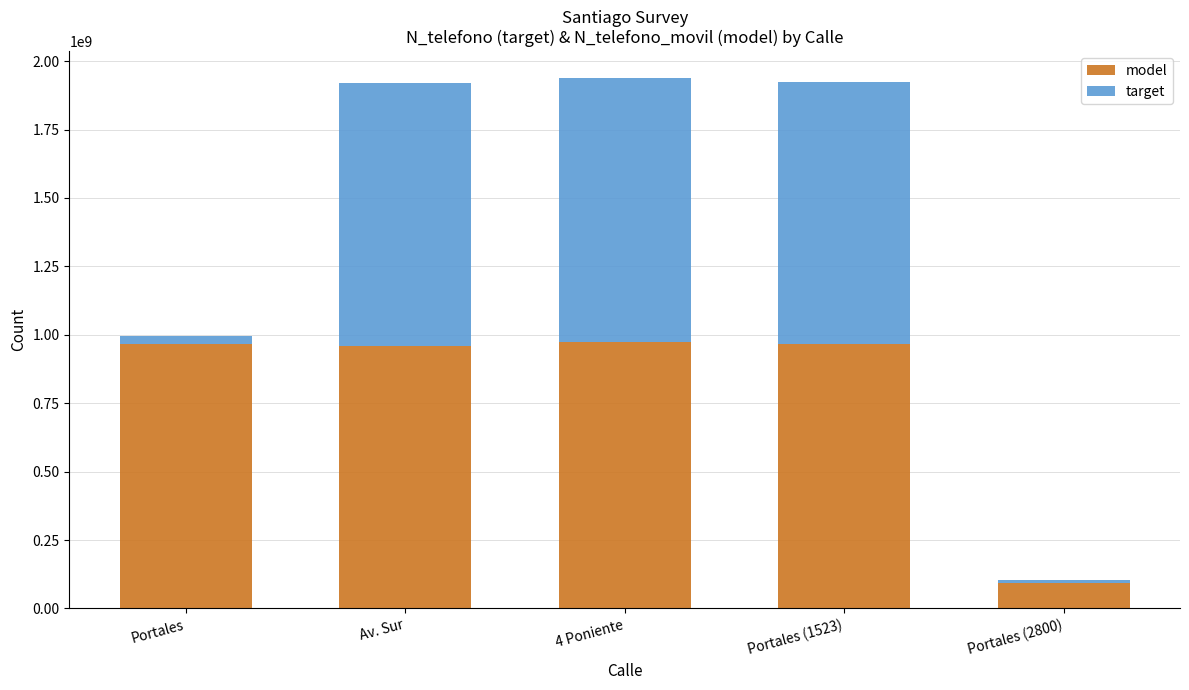

At which label is model closest to 534543943?

Av. Sur